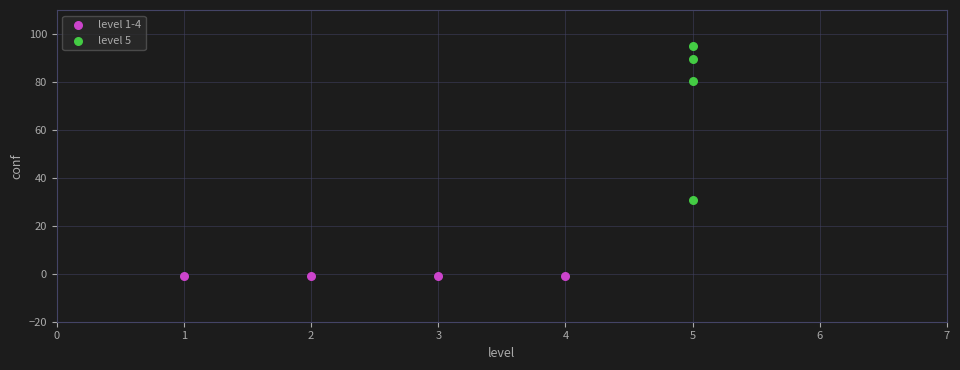

Which series reaches the minimum Y coordinate?

level 1-4